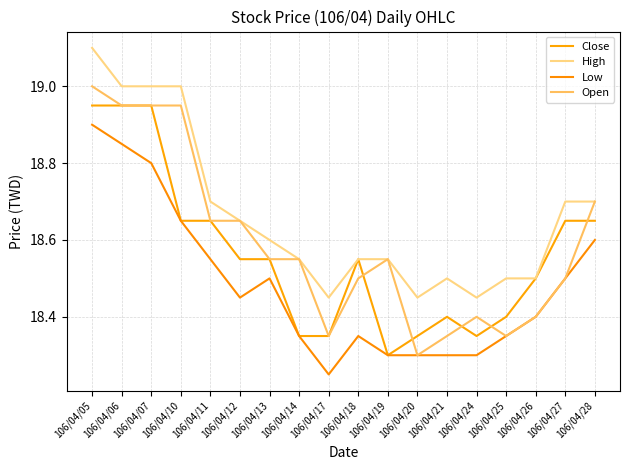

Does the chart display data point markers on the line(s)?

No